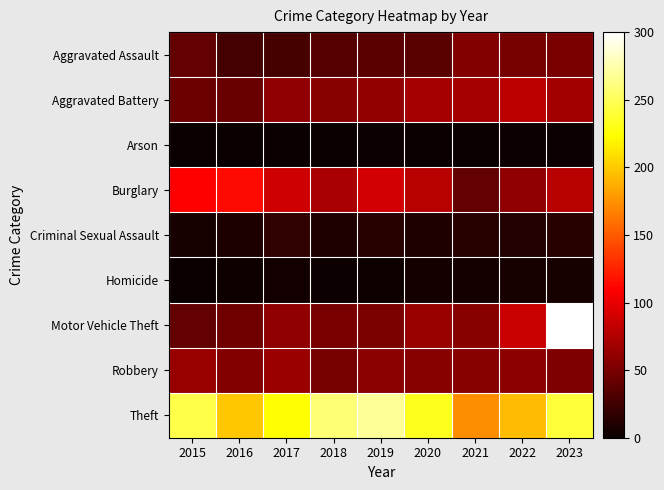

Which series has the largest range (max minus min)?

Motor Vehicle Theft